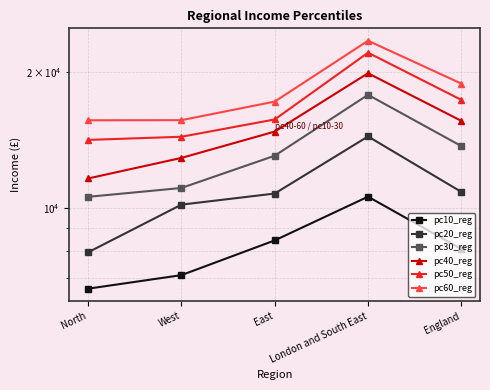

Which series has the largest total across all categories?

pc60_reg